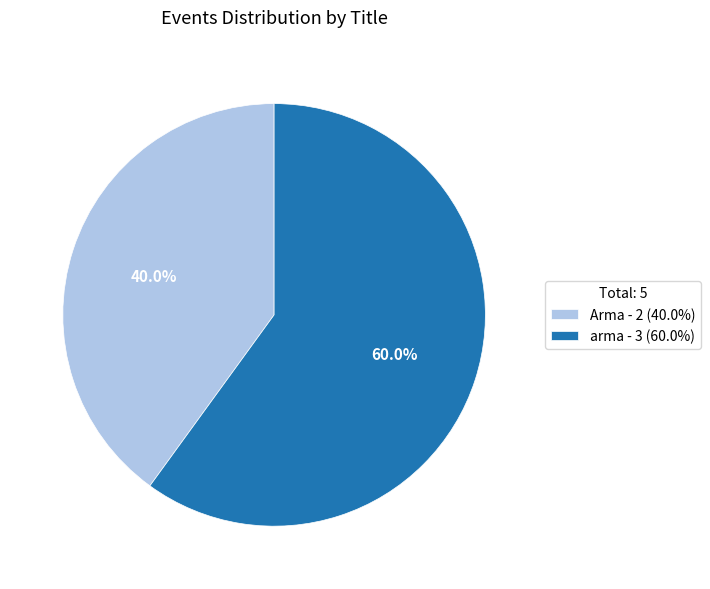

Between Arma - 2 (40.0%) and arma - 3 (60.0%), which is larger?

arma - 3 (60.0%)